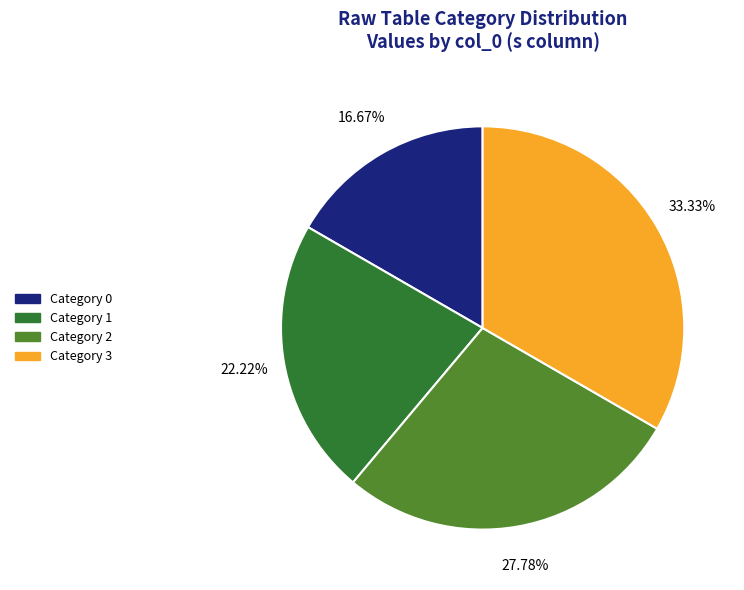

To the nearest percent, what is the average slice percentage?

25%